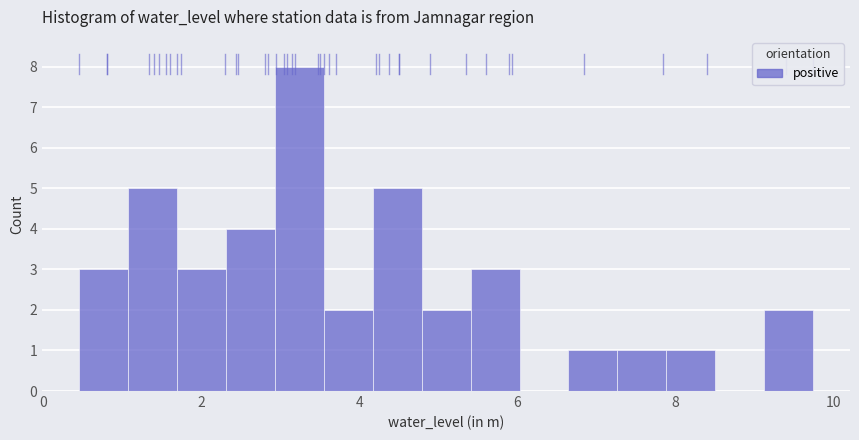

Around what value on the x-axis is the tallest bar? Give the approximate position of its centre, as read against the axis.

3.2